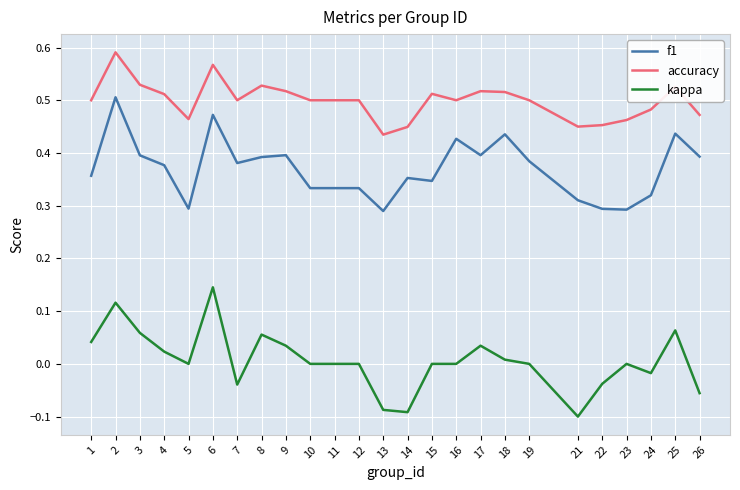

At 2, list the series in order from smallest to largest.

kappa, f1, accuracy